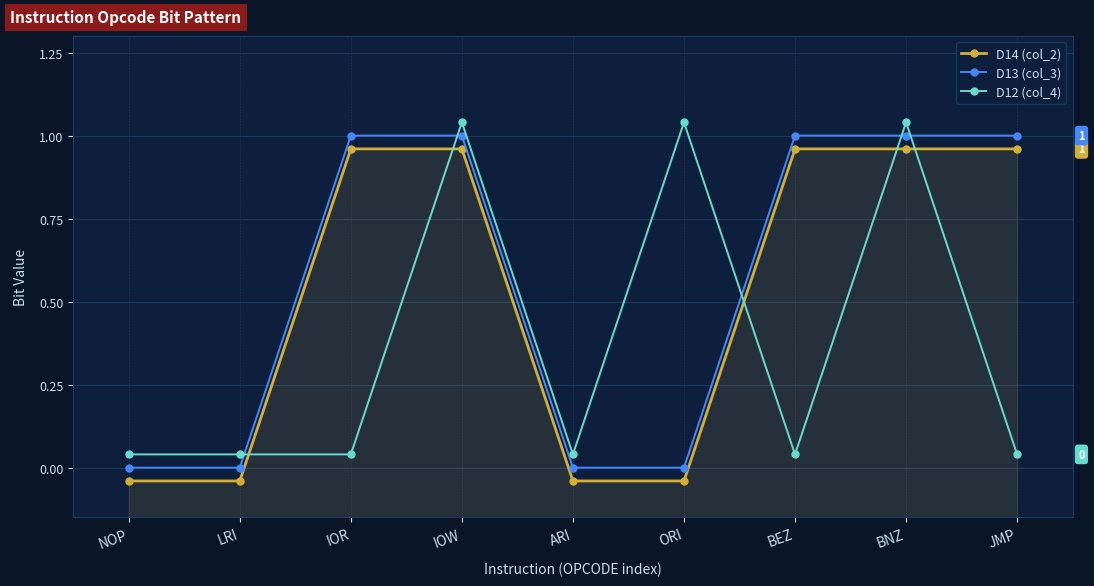

What is the difference between the highest and lowest values at NOP?

0.1